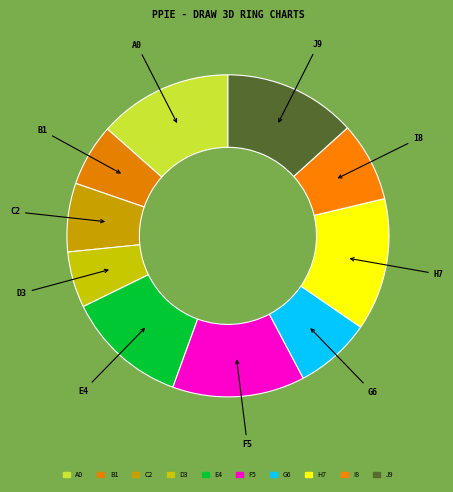

How many segments does this pie chart have?

10